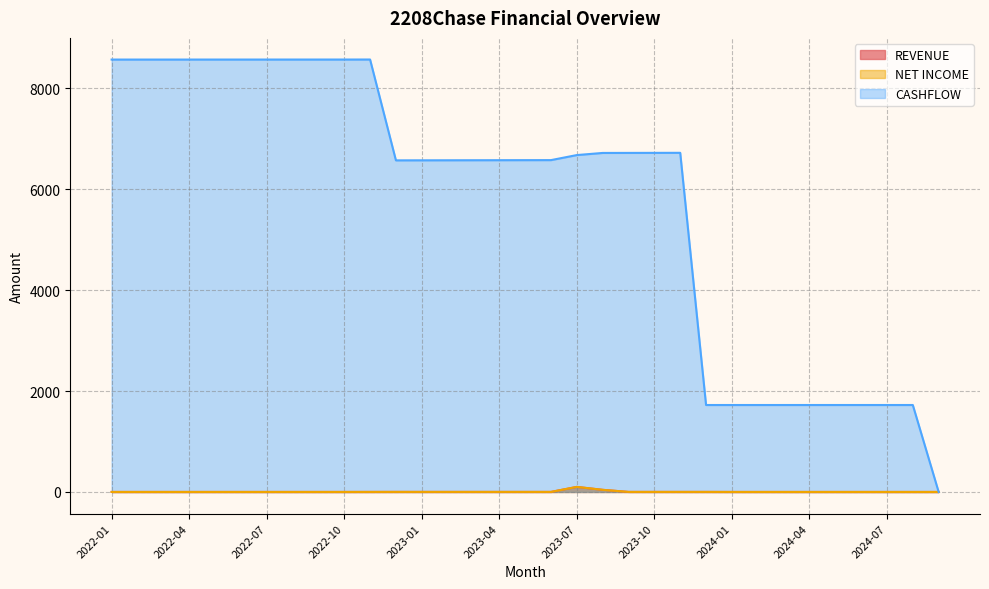

What is the difference between the maximum and minimum values in the CASHFLOW series?

8572.2